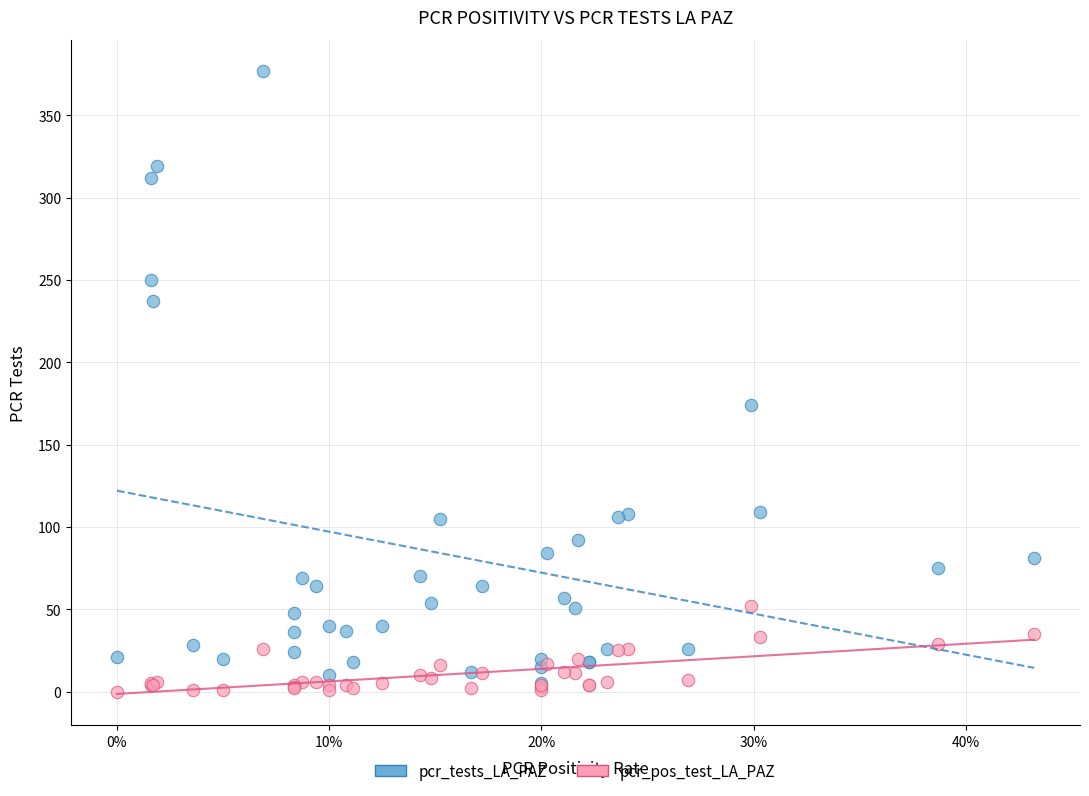

In the pcr_tests_LA_PAZ series, what Y value is closest to 191?

174